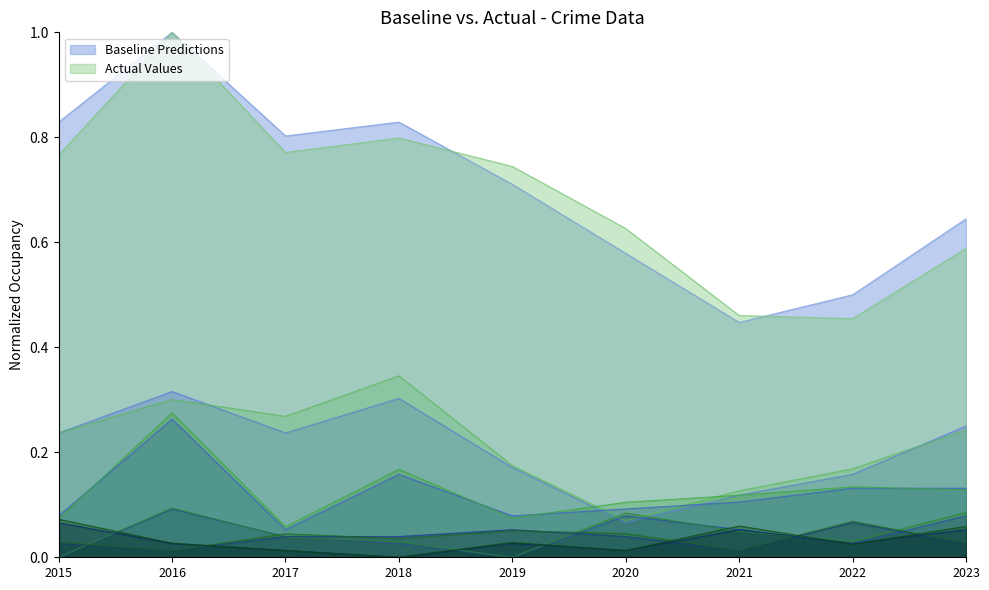

The Aggravated Battery series shows 0.0 at 2016. True or false?

True